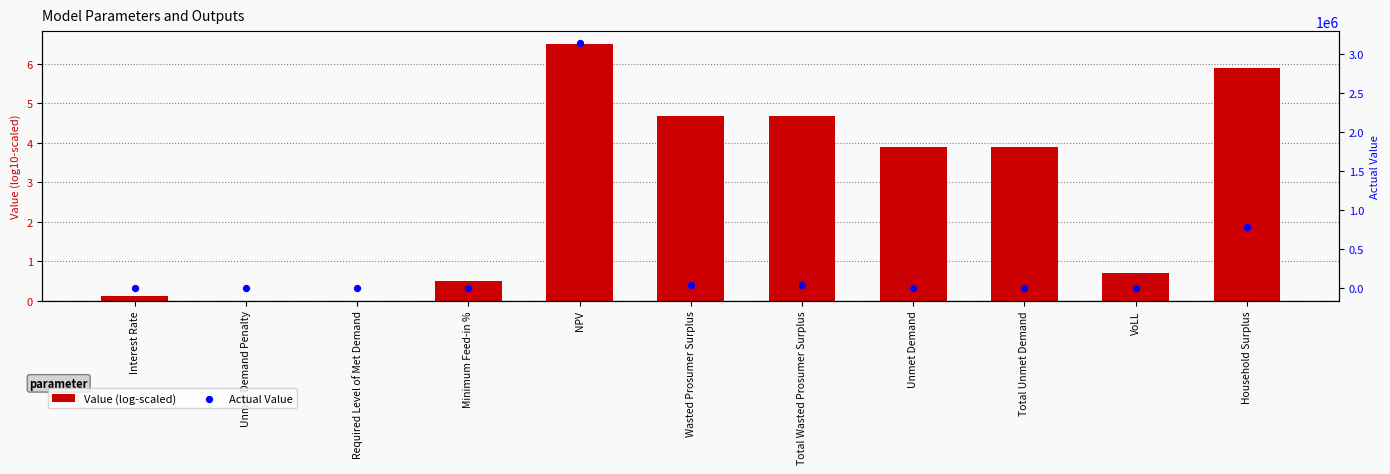

What is the total value across all series at Minimum Feed-in %?

1.0